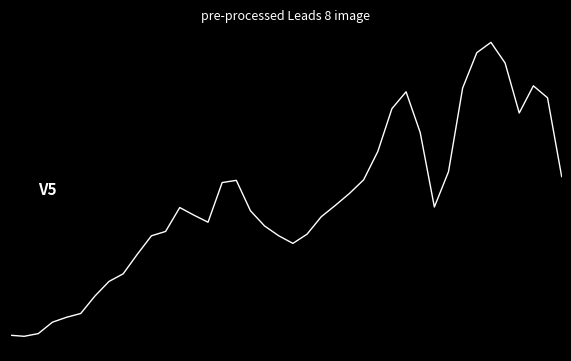

Reading left to right, transcribe all the data shown in this chart.

0=0.1	1=0.1	2=0.1	3=0.1	4=0.2	5=0.2	6=0.2	7=0.3	8=0.3	9=0.4	10=0.4	11=0.4	12=0.5	13=0.5	14=0.4	15=0.6	16=0.6	17=0.5	18=0.4	19=0.4	20=0.4	21=0.4	22=0.5	23=0.5	24=0.5	25=0.6	26=0.7	27=0.8	28=0.8	29=0.7	30=0.5	31=0.6	32=0.9	33=1.0	34=1.0	35=0.9	36=0.8	37=0.9	38=0.8	39=0.6